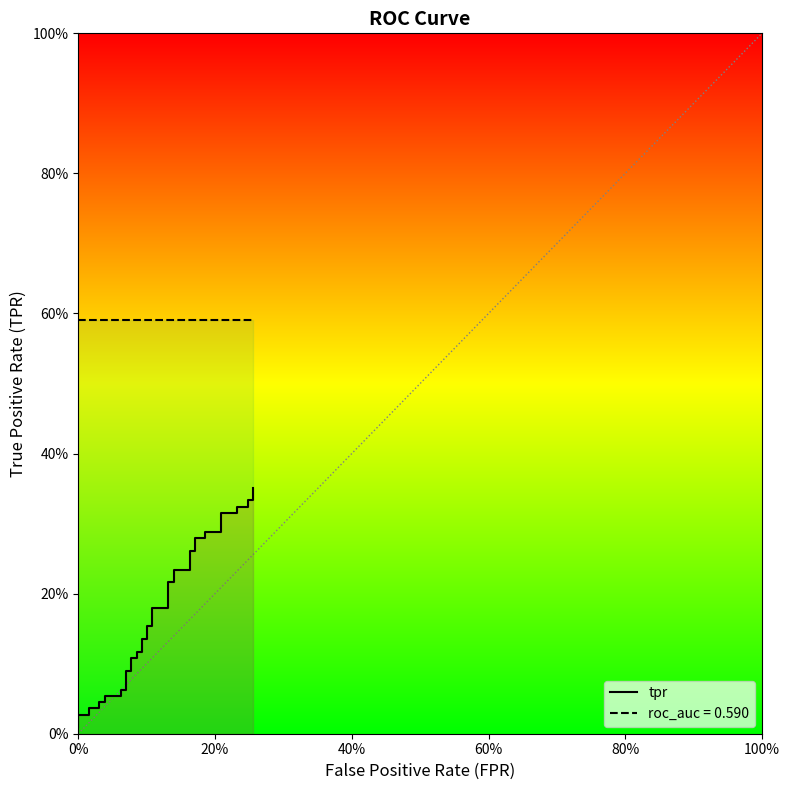

At how many categories does at least one series exceed 0?

40